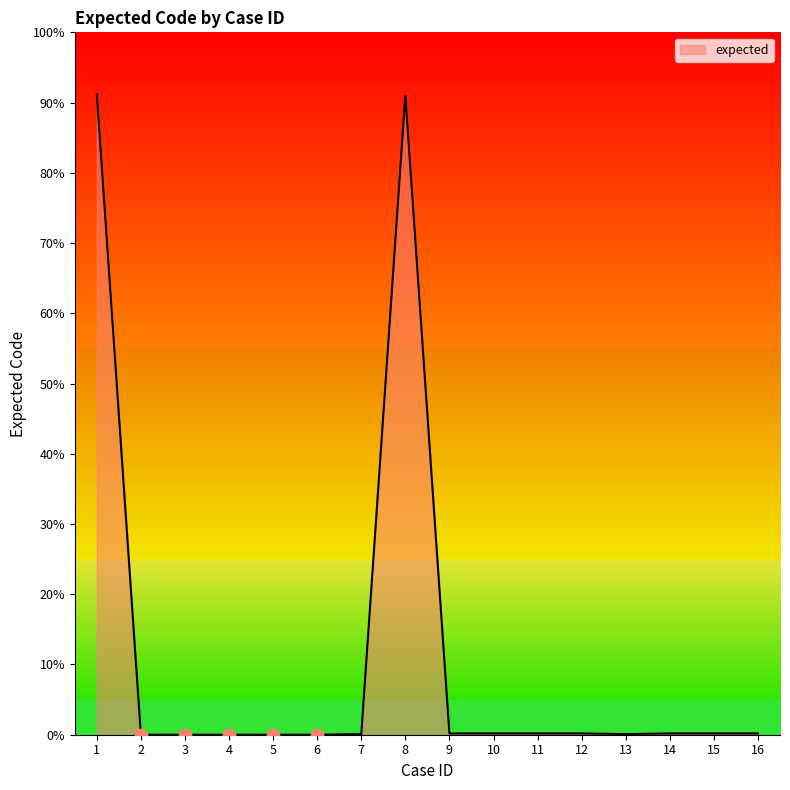

Approximately how many times larger is the value at 16 compared to 12?

1.0